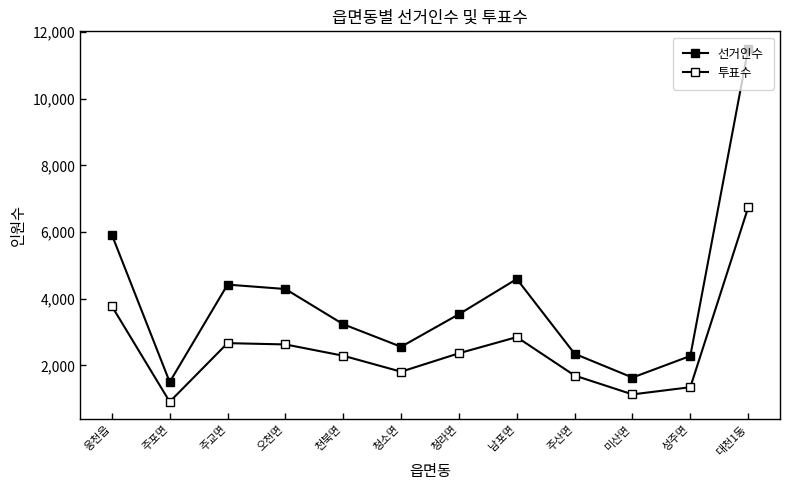

How many series are shown in this chart?

2